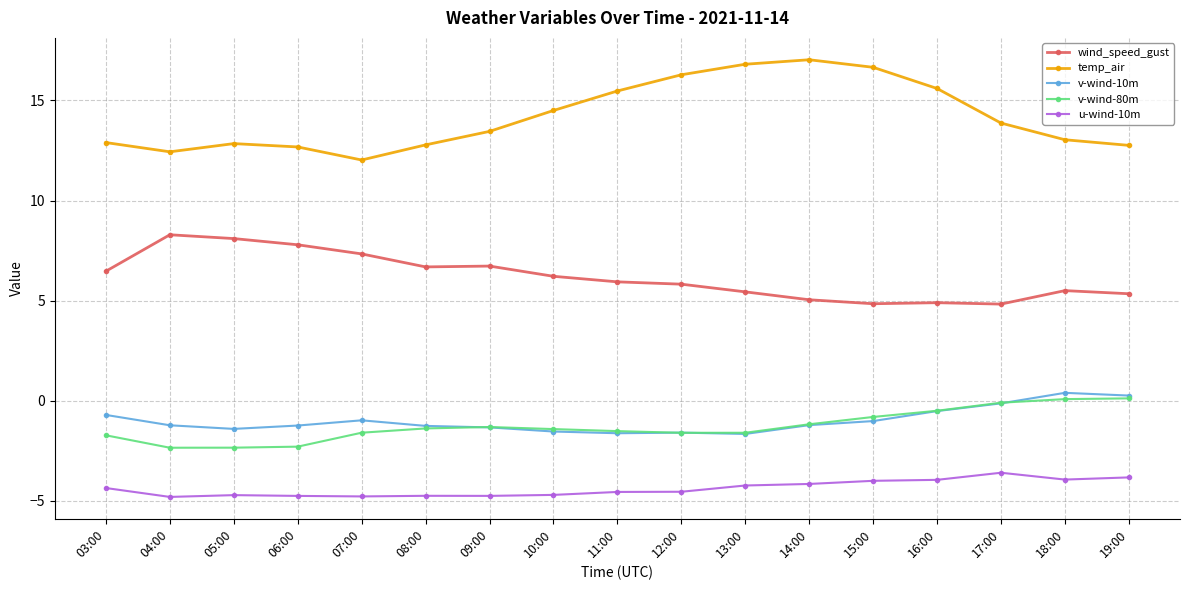

What is the spread (max minus min) of values at 04:00?

17.2